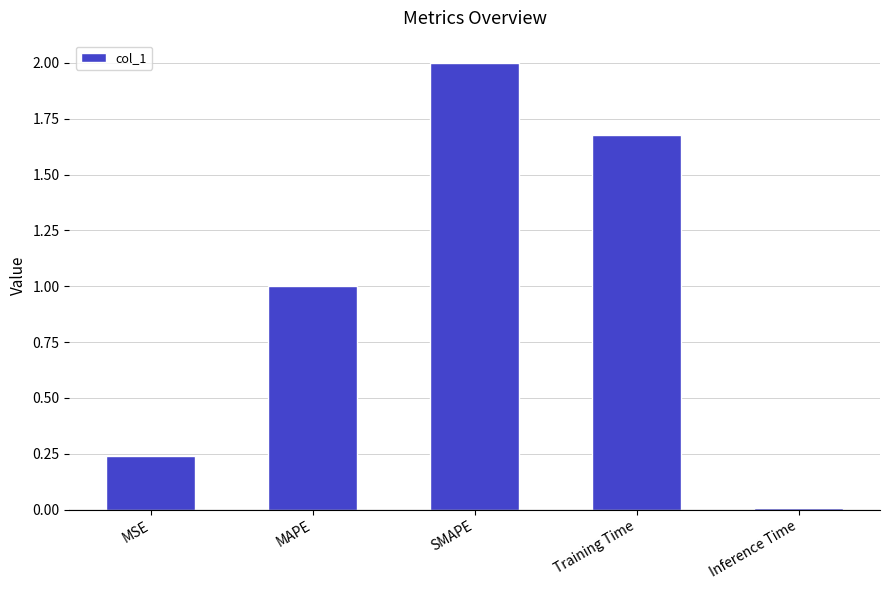

Between SMAPE and MSE, which is larger?

SMAPE